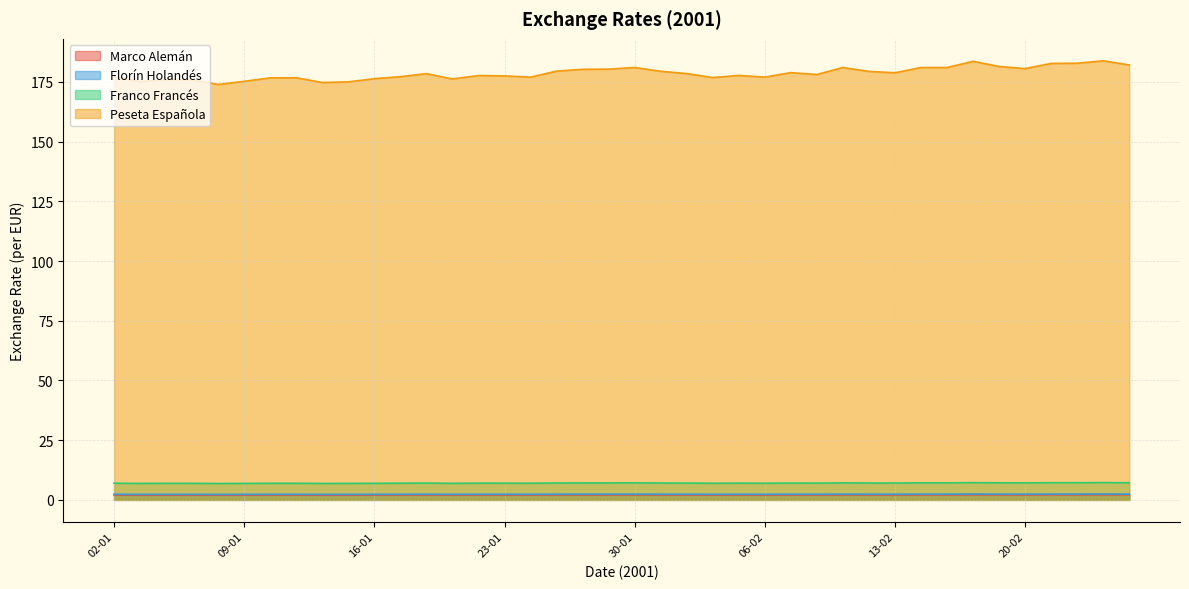

True or false: Florín Holandés and Peseta Española cross at least once.

False